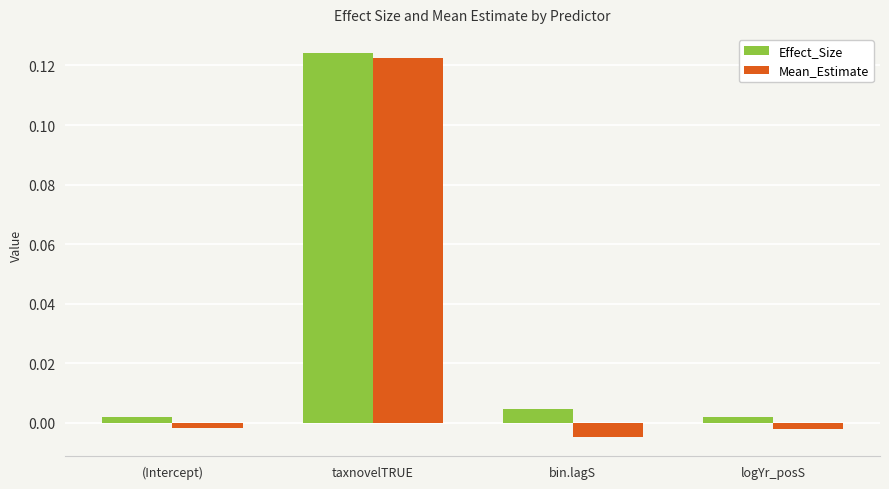

What are all the series names shown in the legend?

Effect_Size, Mean_Estimate